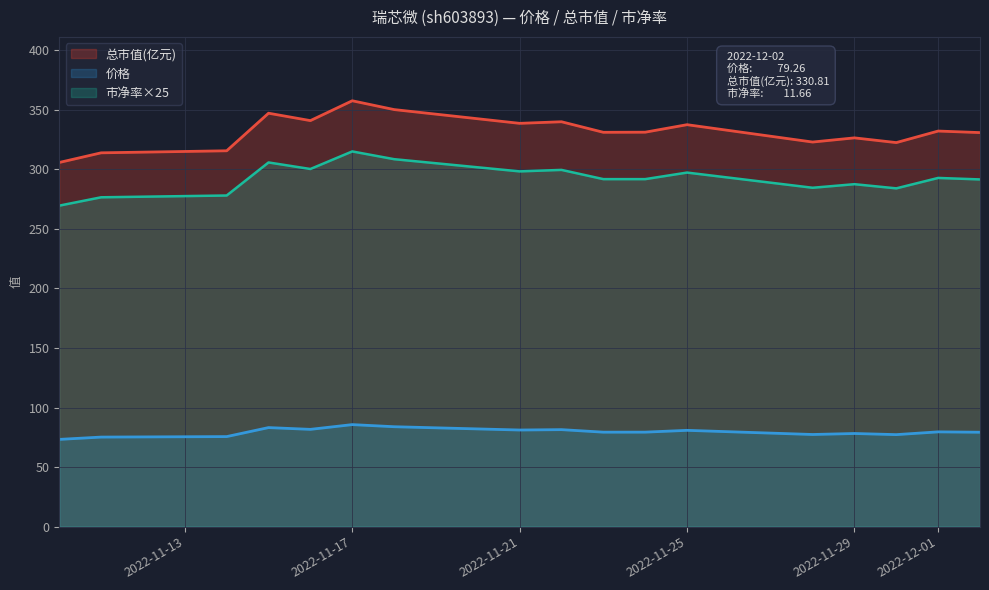

Reading left to right, transcribe all the data shown in this chart.

价格: 2022-11-10=73.2	2022-11-11=75.2	2022-11-14=75.6	2022-11-15=83.2	2022-11-16=81.7	2022-11-17=85.7	2022-11-18=83.9	2022-11-21=81.1	2022-11-22=81.4	2022-11-23=79.3	2022-11-24=79.3	2022-11-25=80.8	2022-11-28=77.4	2022-11-29=78.2	2022-11-30=77.2	2022-12-01=79.6	2022-12-02=79.3
总市值(亿元): 2022-11-10=305.7	2022-11-11=313.8	2022-11-14=315.5	2022-11-15=347.1	2022-11-16=340.9	2022-11-17=357.5	2022-11-18=350.1	2022-11-21=338.6	2022-11-22=339.9	2022-11-23=331.1	2022-11-24=331.1	2022-11-25=337.4	2022-11-28=322.9	2022-11-29=326.4	2022-11-30=322.4	2022-12-01=332.1	2022-12-02=330.8
市净率: 2022-11-10=269.5	2022-11-11=276.5	2022-11-14=278.0	2022-11-15=305.8	2022-11-16=300.2	2022-11-17=315.0	2022-11-18=308.5	2022-11-21=298.2	2022-11-22=299.5	2022-11-23=291.8	2022-11-24=291.8	2022-11-25=297.2	2022-11-28=284.5	2022-11-29=287.5	2022-11-30=284.0	2022-12-01=292.8	2022-12-02=291.5